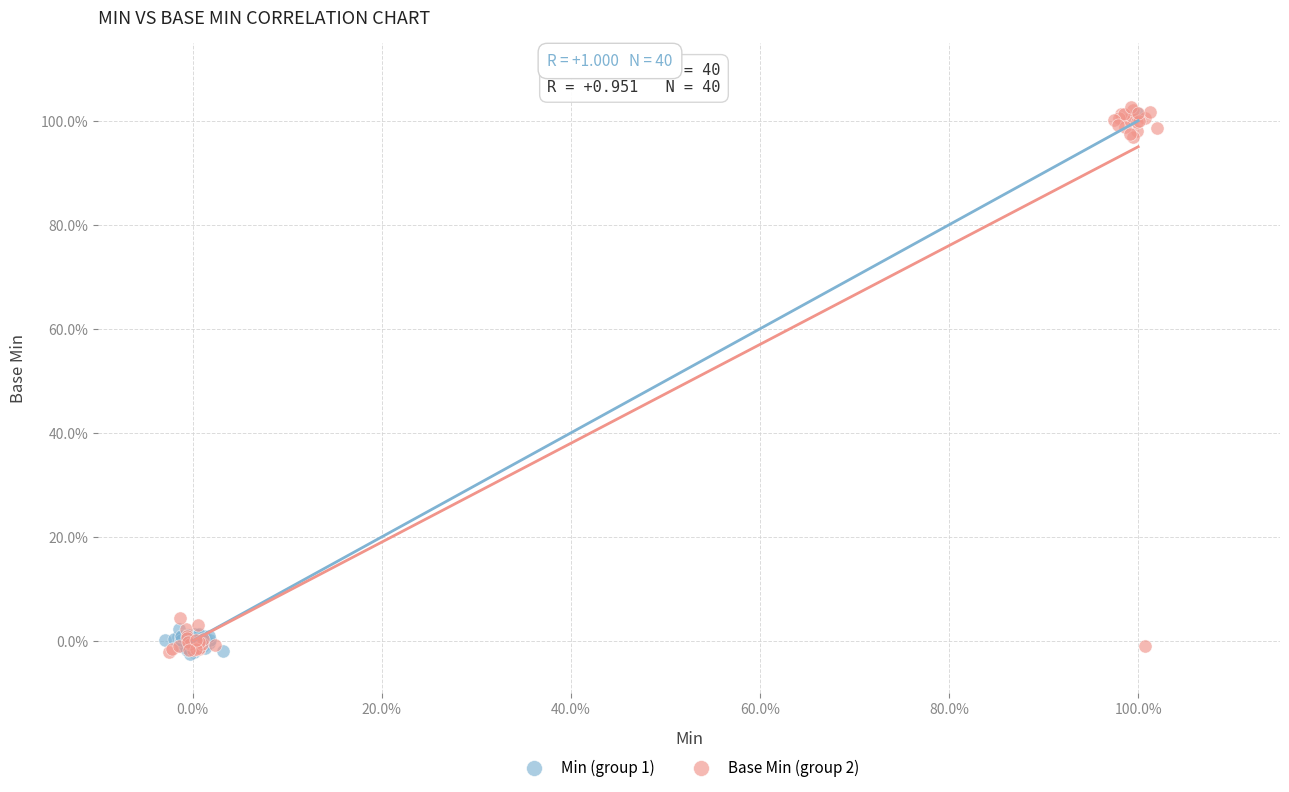

Which series reaches the maximum Y coordinate?

Base Min (group 2)